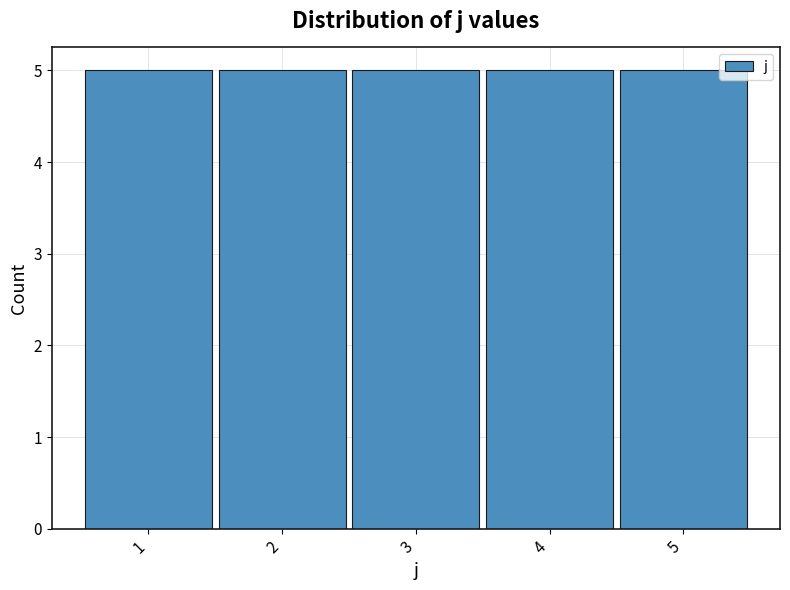

Reading left to right, transcribe this chart: for each bar, give the range it covers on the x-axis and its height. The values are not printed on the chart, so give them approximately, as read against the axis.

0.5 to 1.5: 5
1.5 to 2.5: 5
2.5 to 3.5: 5
3.5 to 4.5: 5
4.5 to 5.5: 5